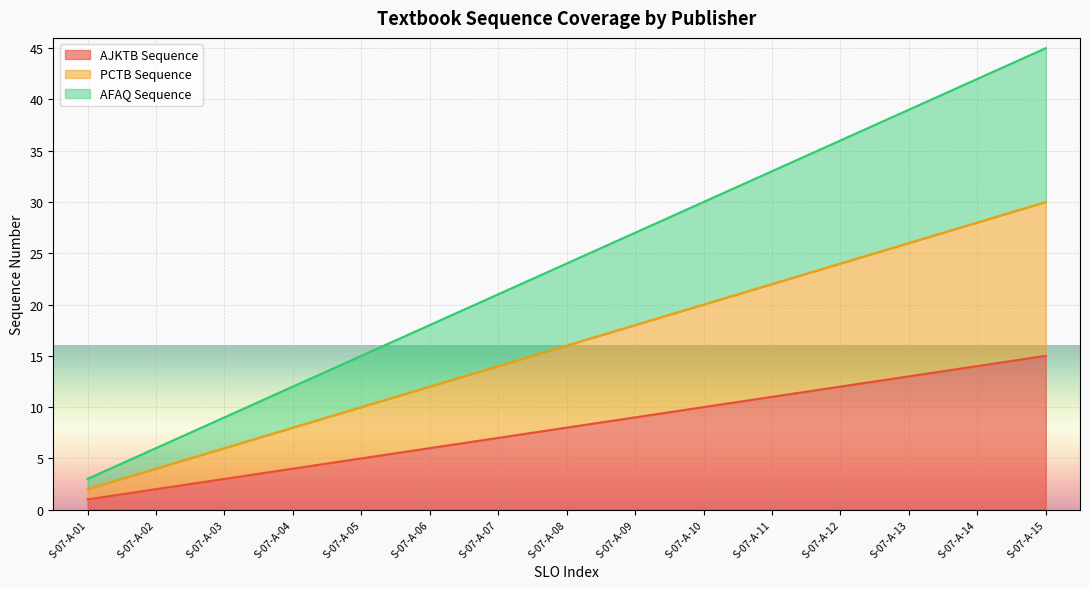

Which has a higher value, S-07-A-02 or S-07-A-10?

S-07-A-10